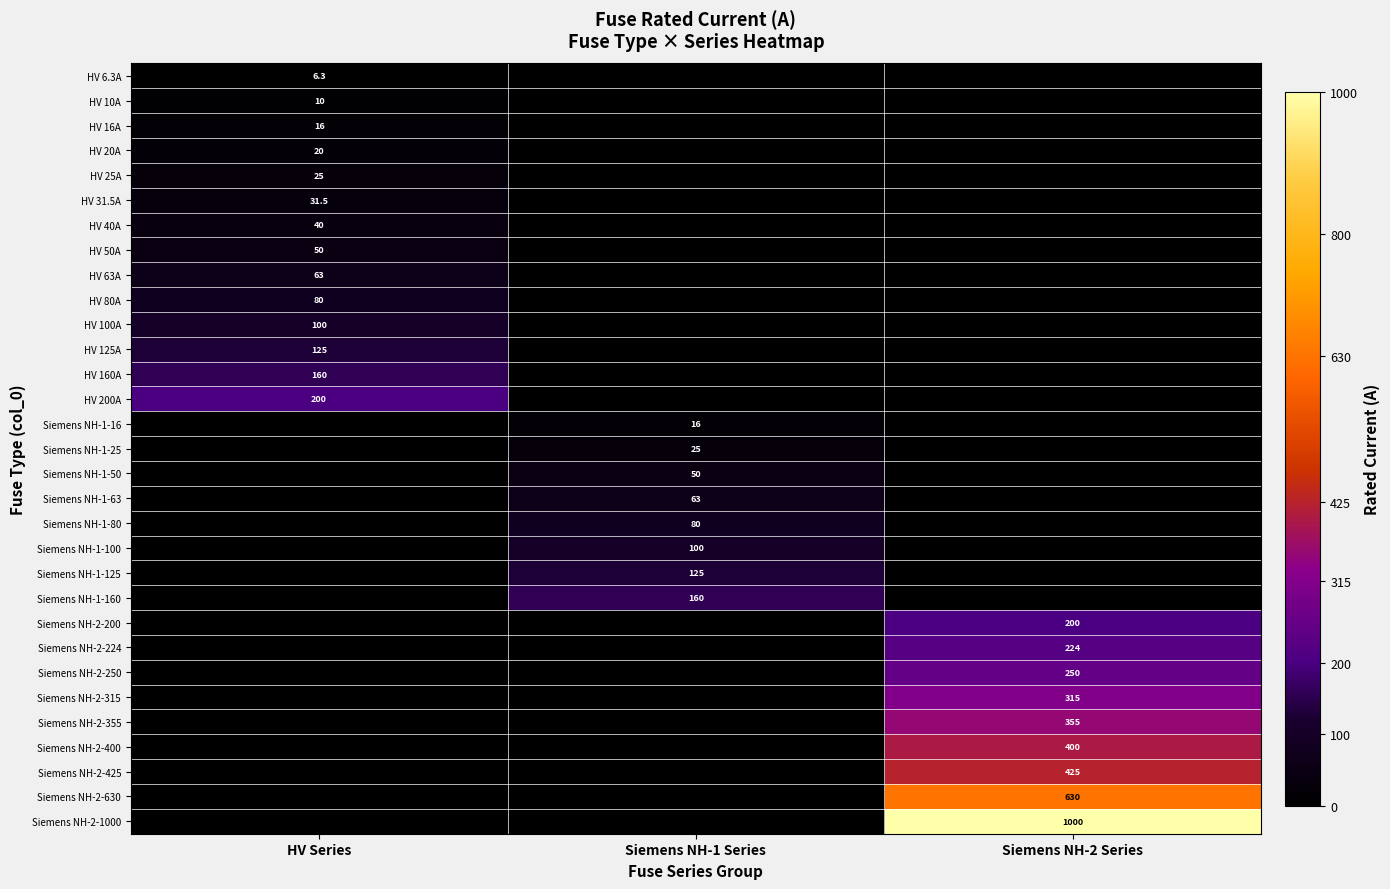

The value of Siemens NH-1-16 at Siemens NH-1 Series is 26.2. True or false?

False